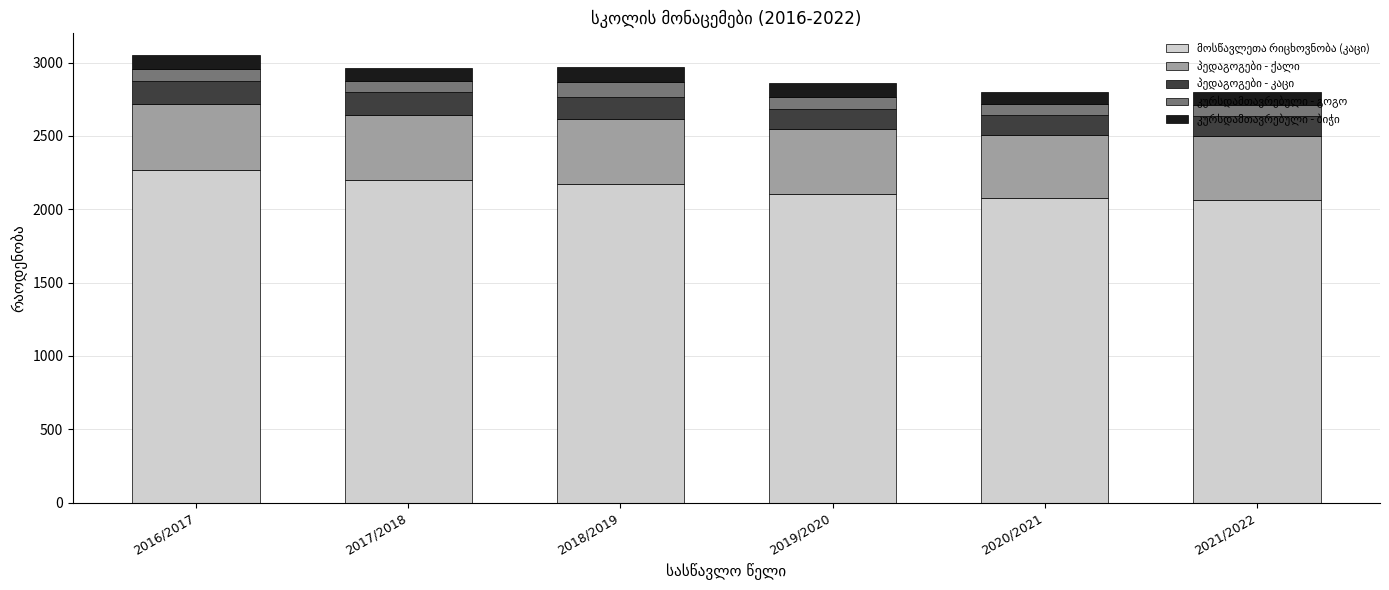

What is the total value across all series at 2017/2018?

2960